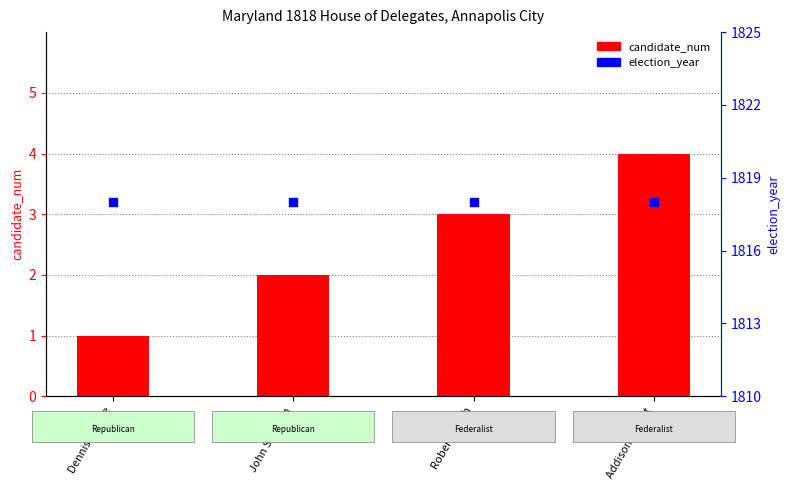

Which series contains the highest Y value?

election_year